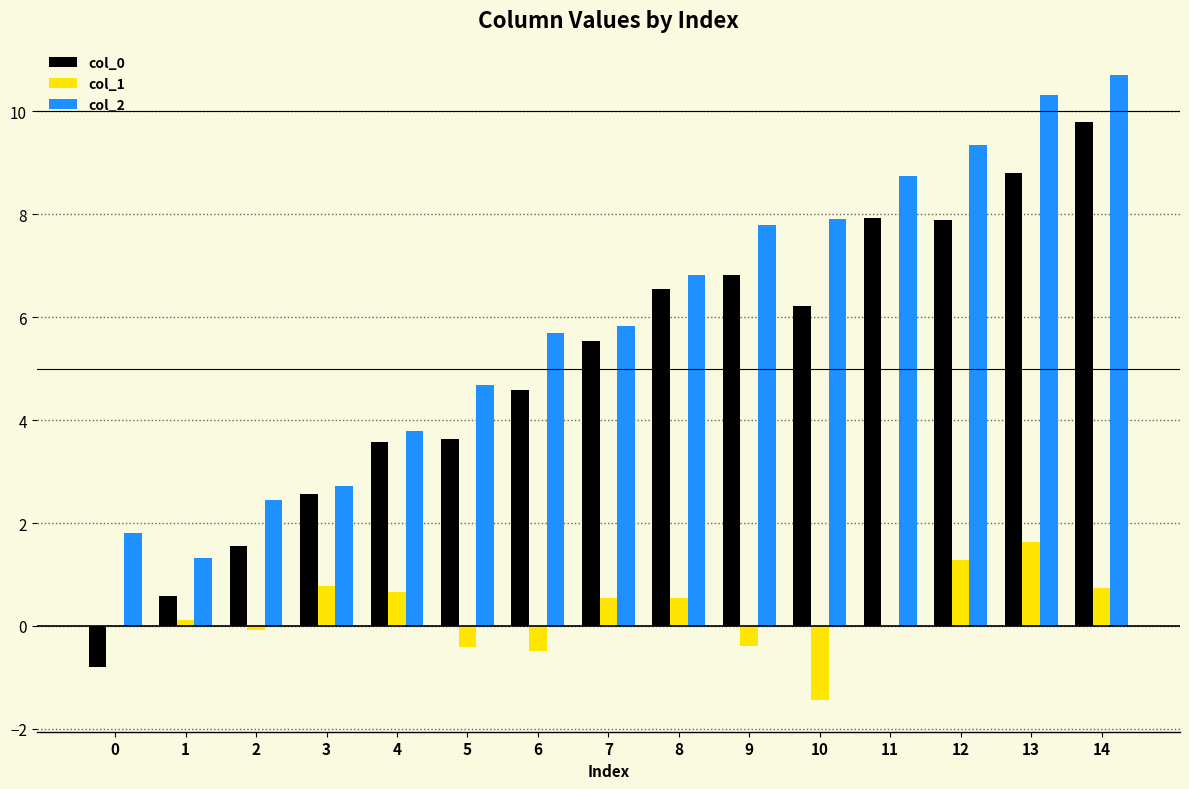

How many groups of bars are there?

15